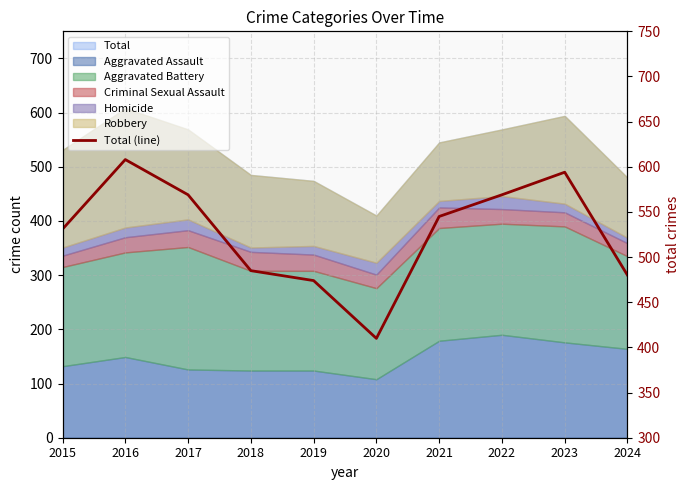

At which label does the data first exceed 545?

2016